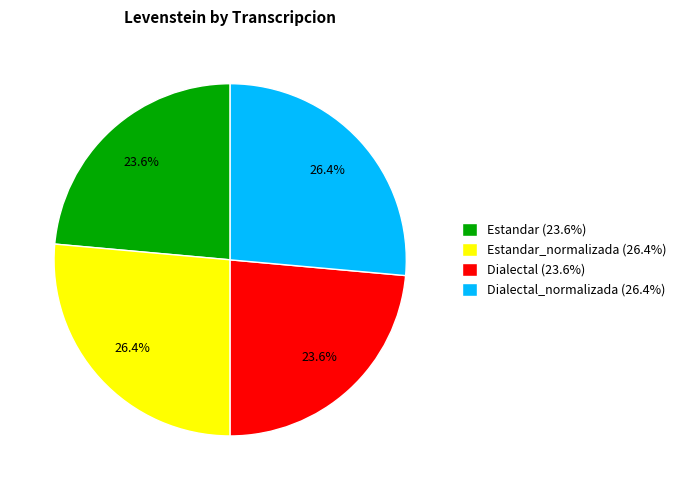

Is Dialectal (23.6%) the majority of the pie?

No